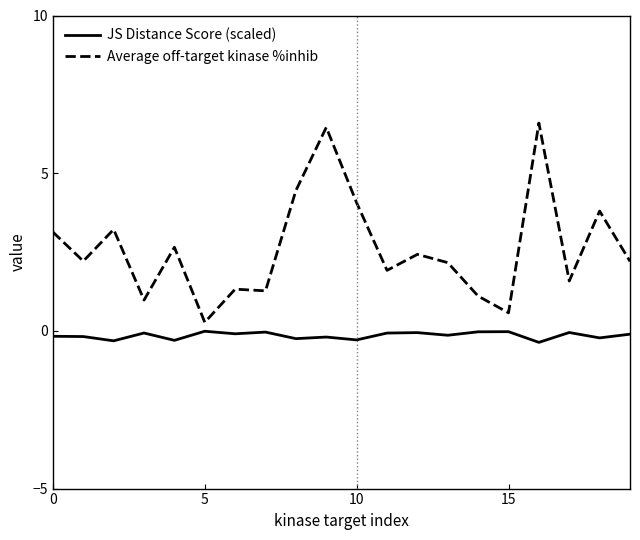

How many series are shown in this chart?

2